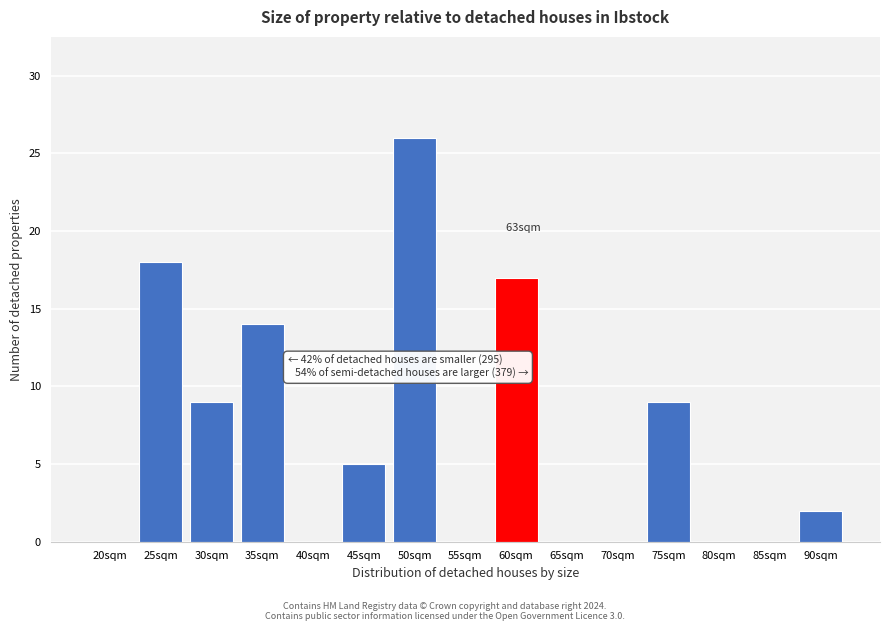

Reading left to right, what are all the values shown in this chart?

20sqm=0	25sqm=18	30sqm=9	35sqm=14	40sqm=0	45sqm=5	50sqm=26	55sqm=0	60sqm=17	65sqm=0	70sqm=0	75sqm=9	80sqm=0	85sqm=0	90sqm=2